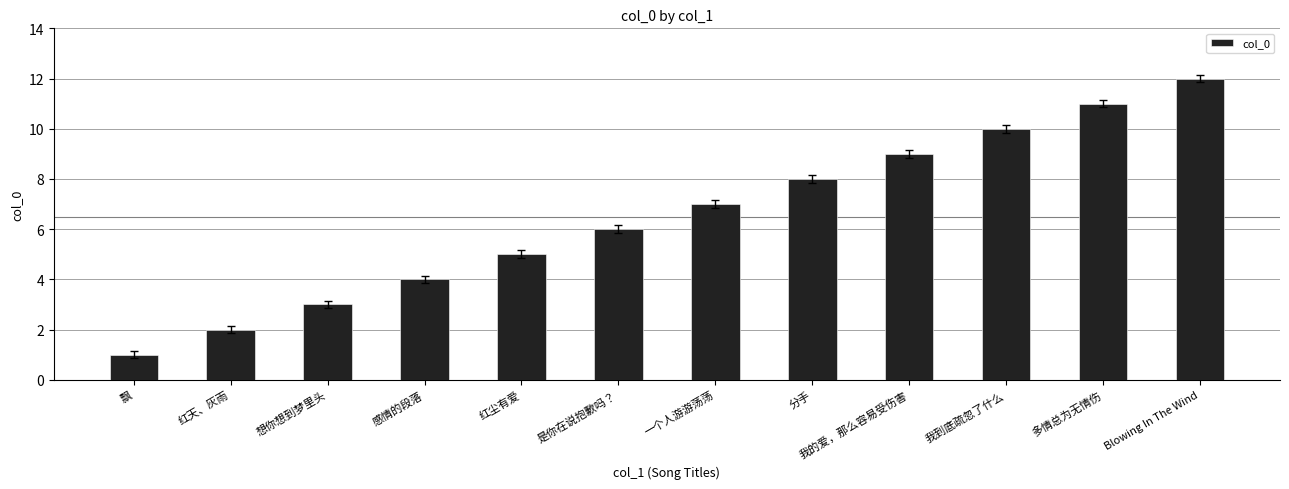

Reading right to left, list all the values displayed in this chart.

Blowing In The Wind=12	多情总为无情伤=11	我到底疏忽了什么=10	我的爱，那么容易受伤害=9	分手=8	一个人游游荡荡=7	是你在说抱歉吗？=6	红尘有爱=5	感情的段落=4	想你想到梦里头=3	红天、灰雨=2	飘=1